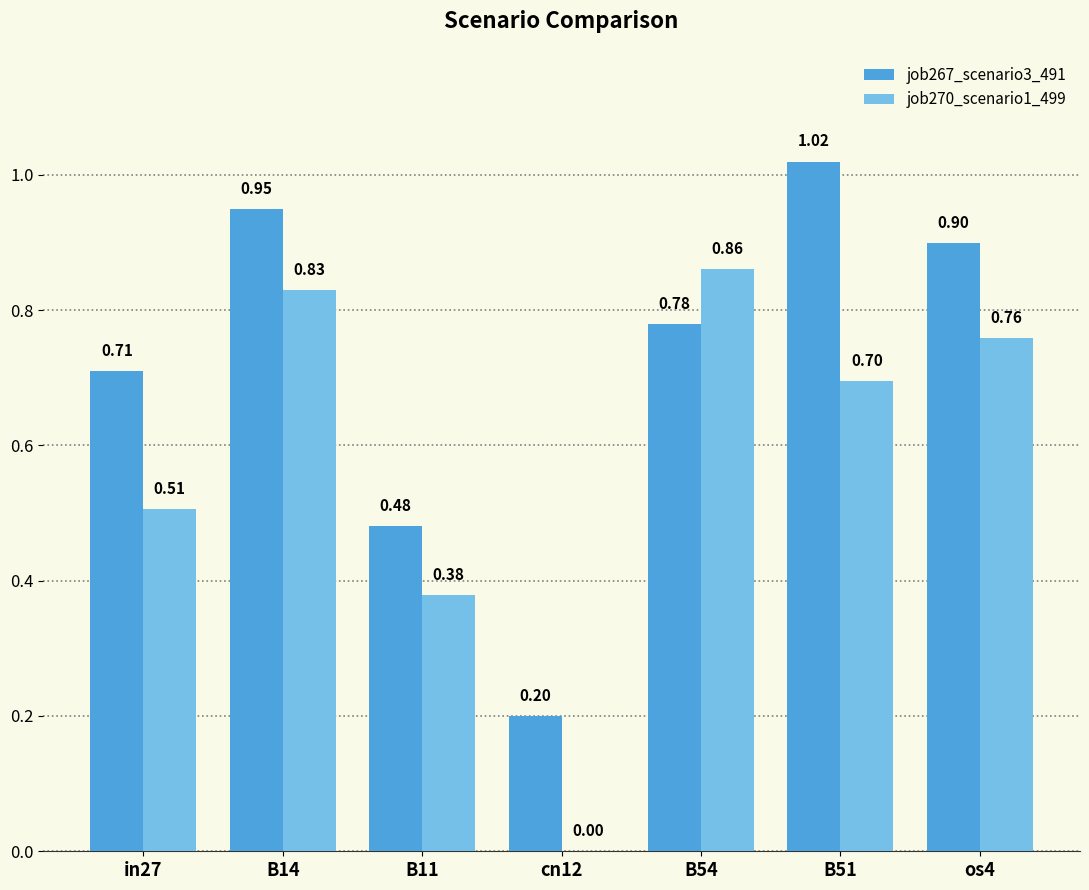

What is the sum of all job267_scenario3_491 values?

5.0